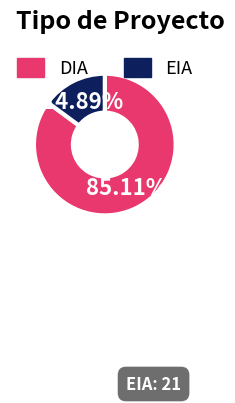

To the nearest percent, what portion does DIA represent?

85%